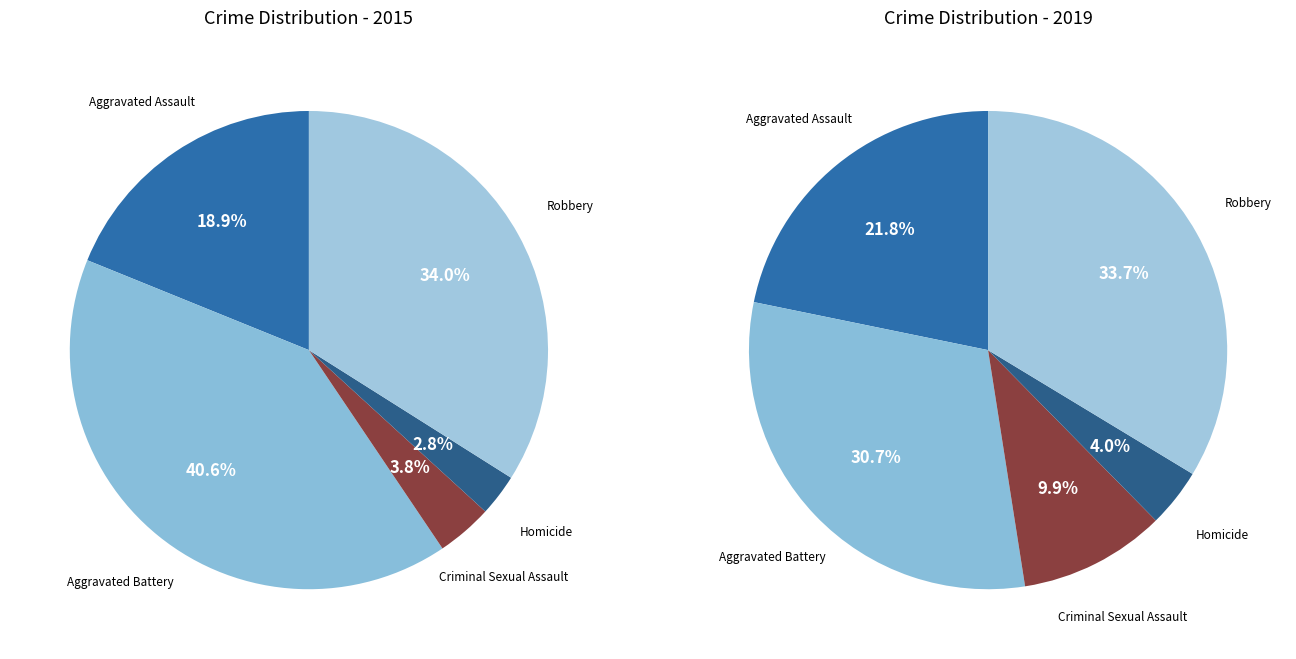

To the nearest percent, what portion does Homicide represent?

3%